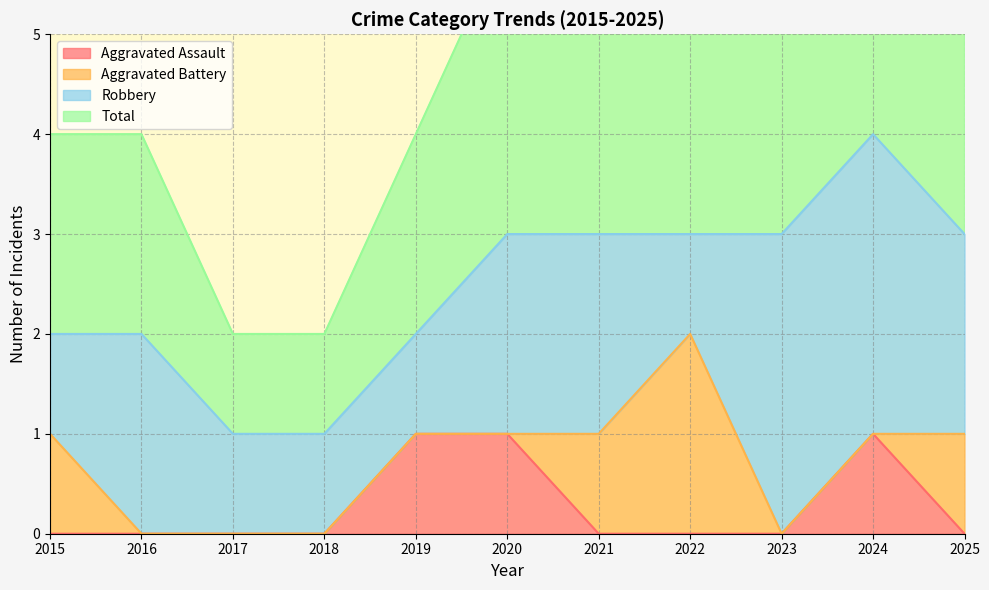

Does the chart have visible grid lines?

Yes